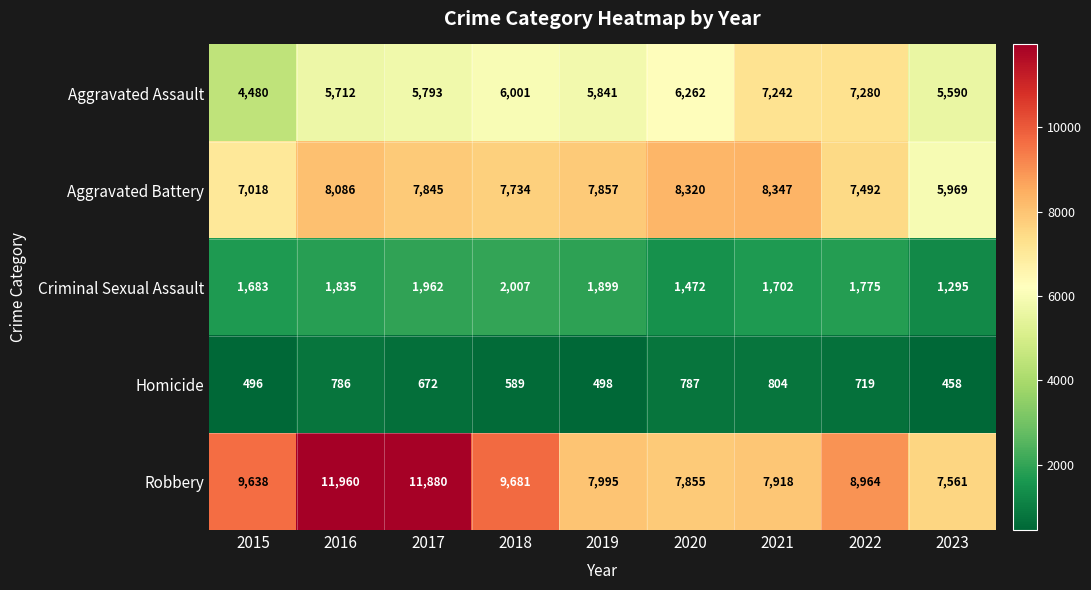

Which series has the largest total across all categories?

Robbery